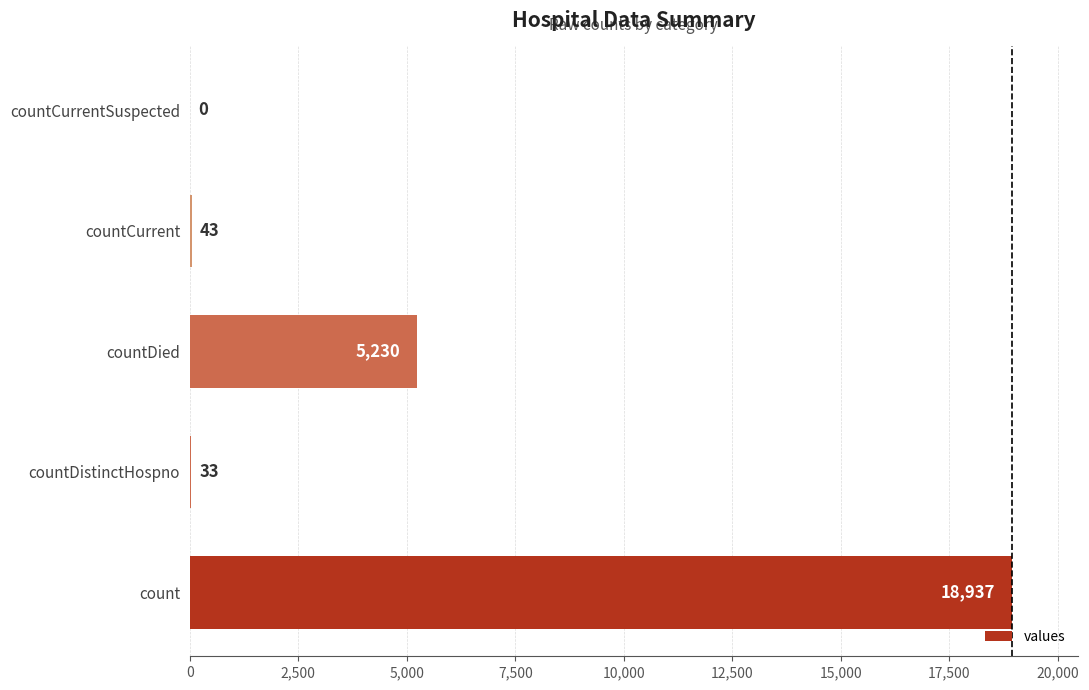

What is the sum of the values at countDied and countCurrentSuspected?

5230